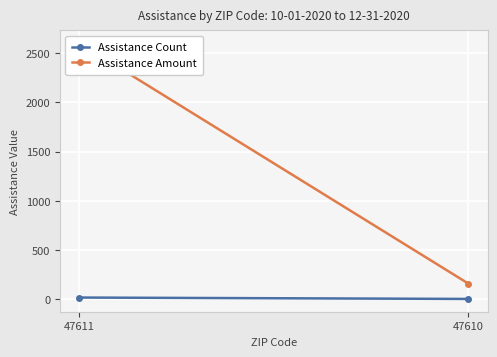

What is the spread (max minus min) of values at 47610?

156.0